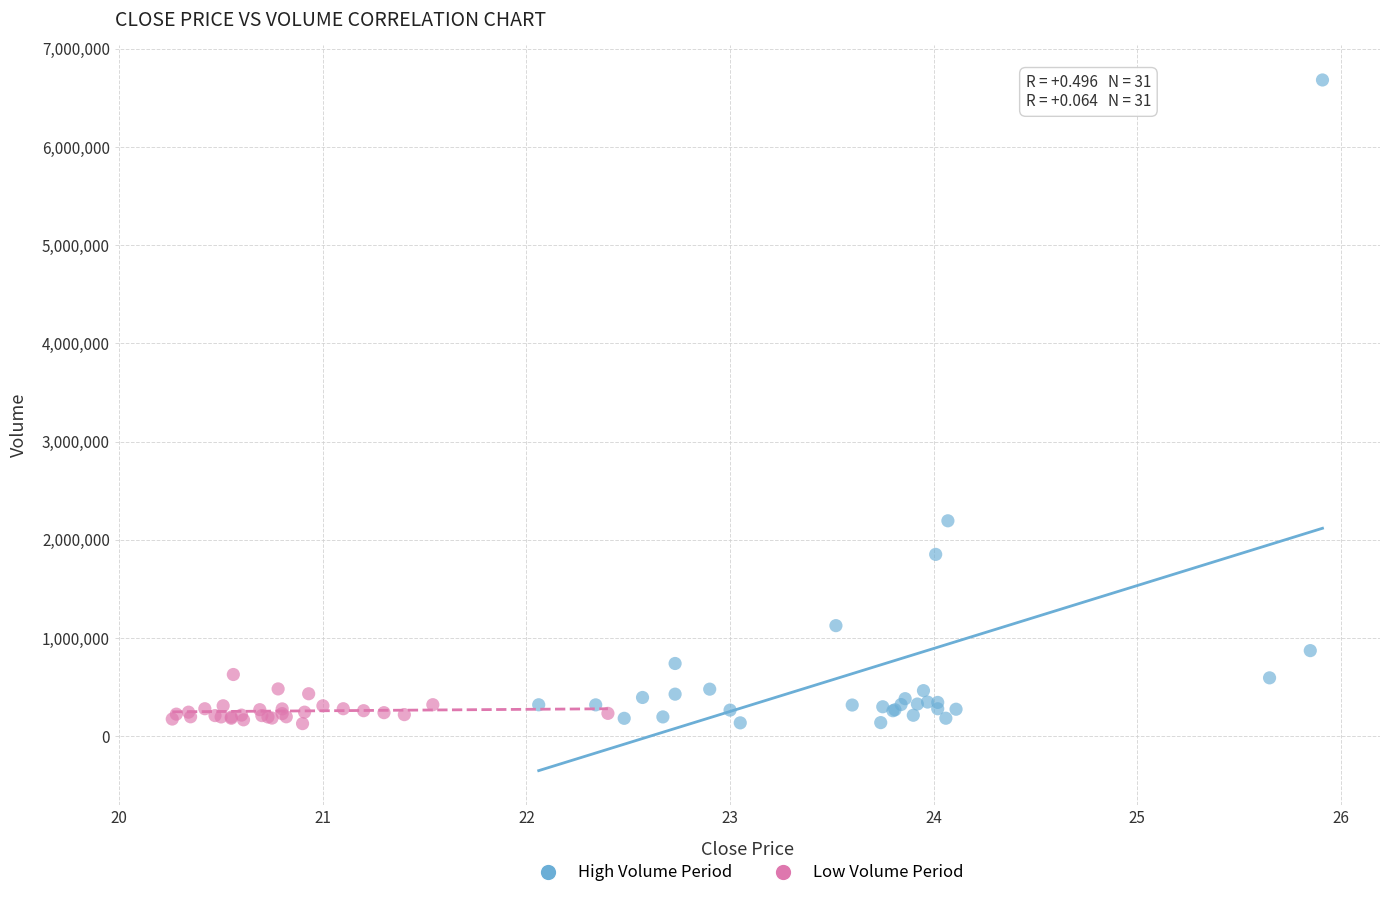

Which series has the widest spread of Y values?

High Volume Period